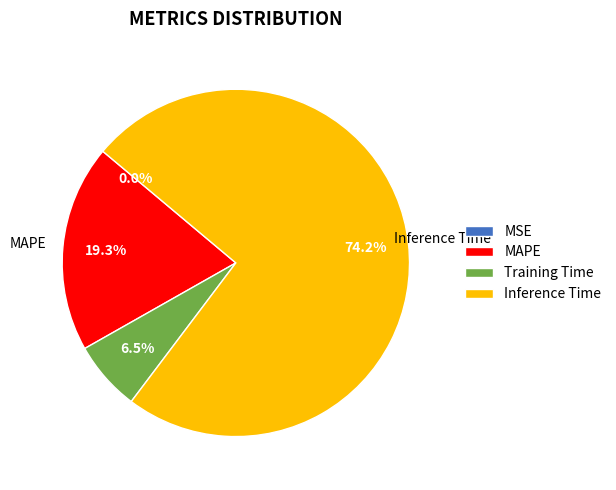

Which has a higher value, MAPE or Inference Time?

Inference Time